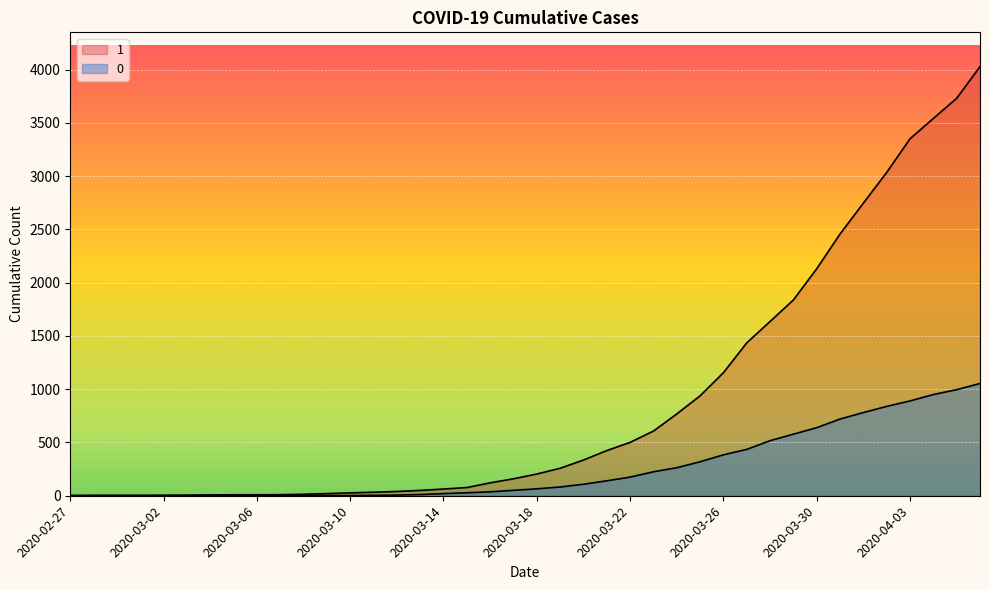

Where does the 1 series first go above 204?

2020-03-19